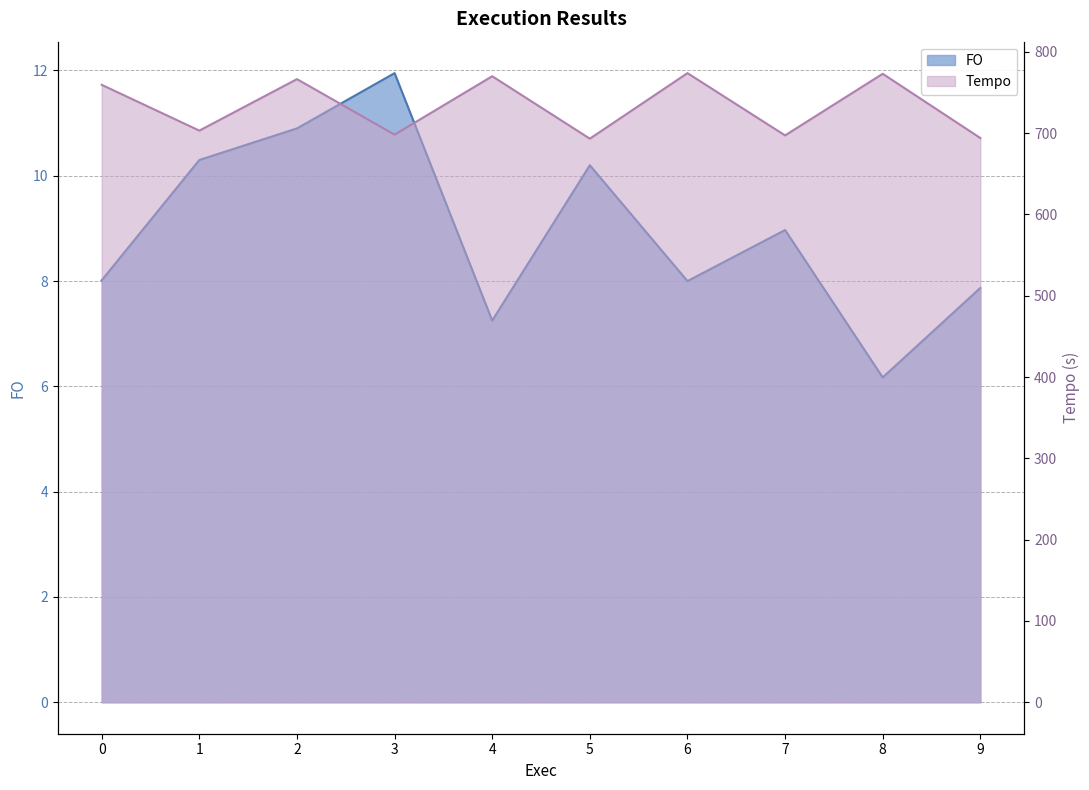

True or false: FO and Tempo cross at least once.

False